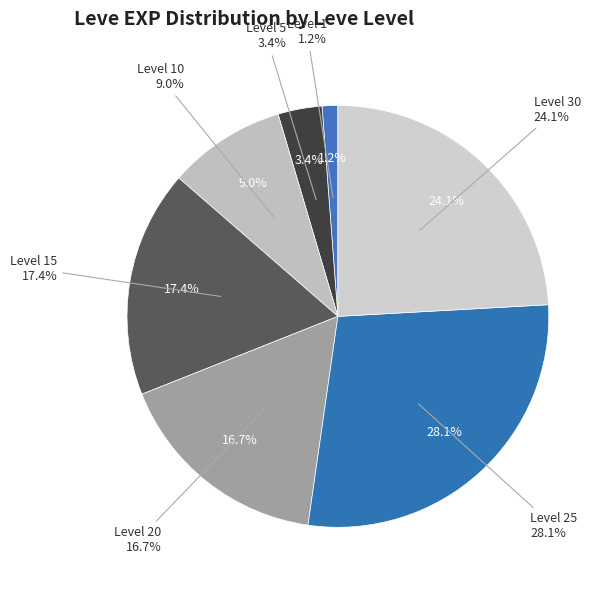

Between 15 and 1, which is larger?

15